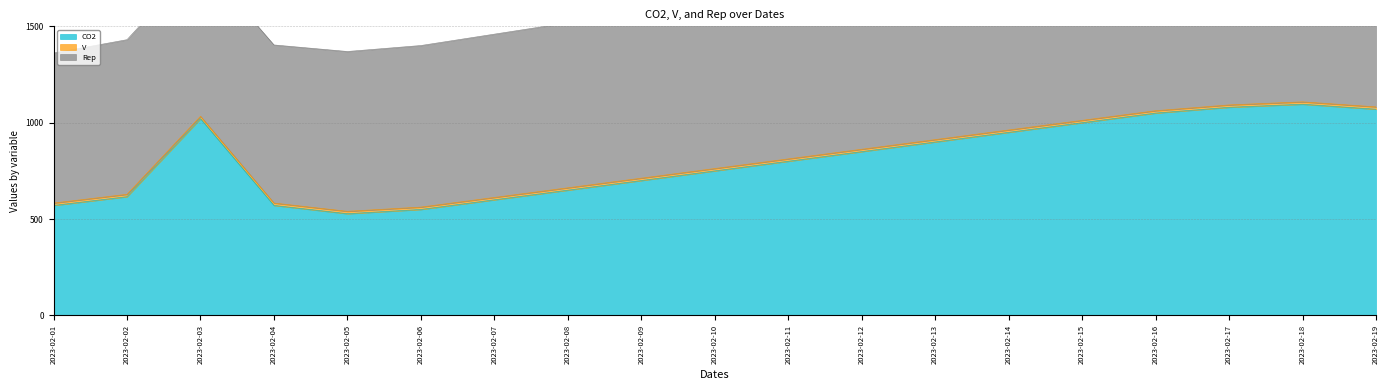

Does the chart have visible grid lines?

Yes